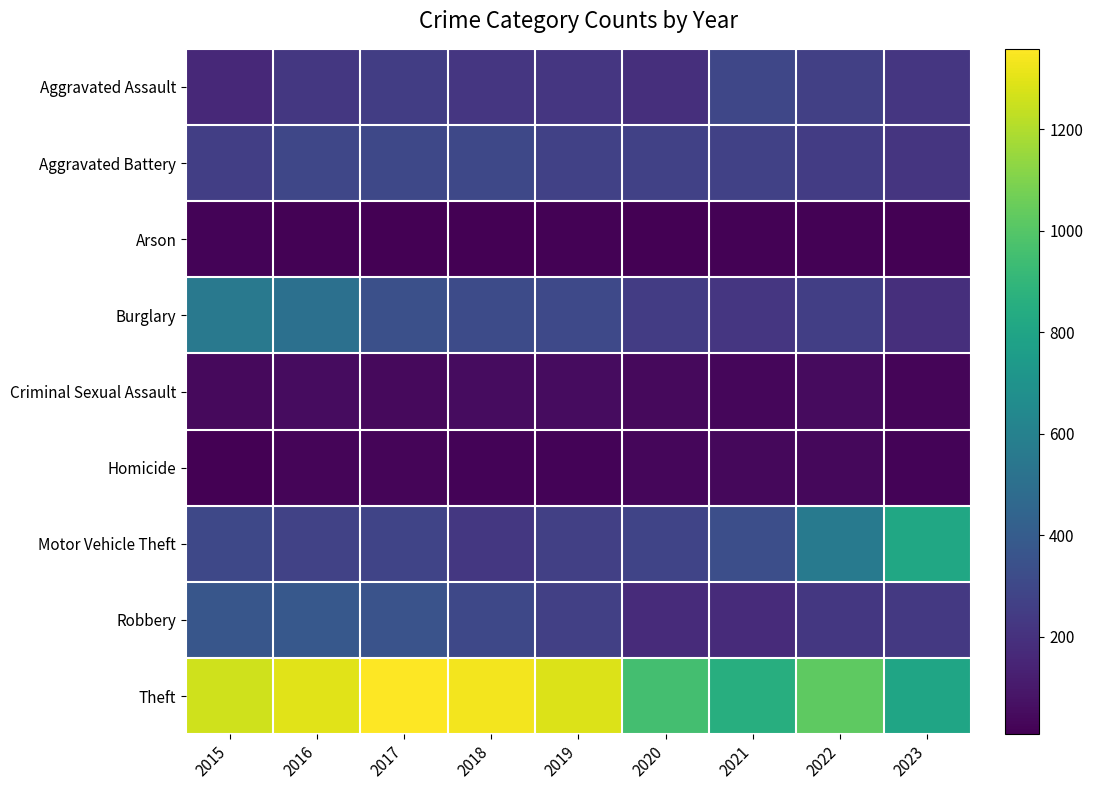

Reading left to right, list all the values displayed in this chart.

Aggravated Assault: 2015=164	2016=225	2017=251	2018=220	2019=220	2020=192	2021=295	2022=264	2023=222
Aggravated Battery: 2015=259	2016=298	2017=303	2018=302	2019=267	2020=268	2021=270	2022=248	2023=217
Arson: 2015=22	2016=14	2017=12	2018=8	2019=16	2020=12	2021=18	2022=15	2023=11
Burglary: 2015=552	2016=505	2017=339	2018=319	2019=308	2020=250	2021=220	2022=261	2023=188
Criminal Sexual Assault: 2015=43	2016=51	2017=41	2018=51	2019=55	2020=40	2021=33	2022=45	2023=27
Homicide: 2015=13	2016=28	2017=27	2018=23	2019=21	2020=34	2021=38	2022=36	2023=19
Motor Vehicle Theft: 2015=299	2016=272	2017=285	2018=225	2019=262	2020=287	2021=332	2022=567	2023=815
Robbery: 2015=372	2016=381	2017=356	2018=302	2019=263	2020=174	2021=175	2022=226	2023=232
Theft: 2015=1263	2016=1297	2017=1359	2018=1337	2019=1288	2020=954	2021=856	2022=1023	2023=803